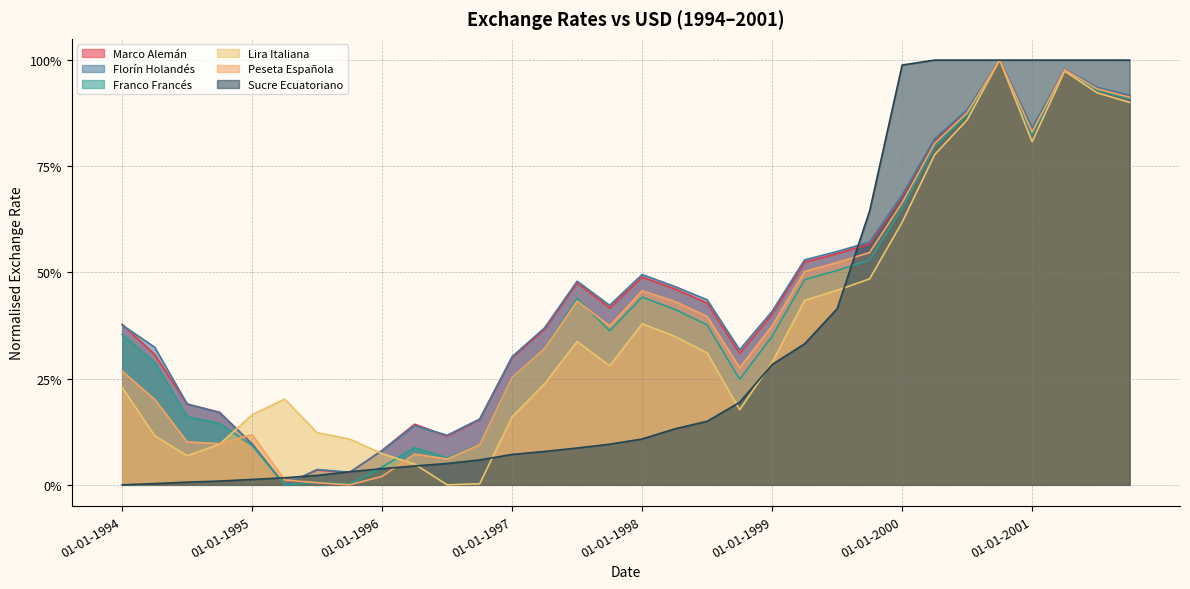

Rank the series at 01-10-1999 from lowest to highest value.

Lira Italiana, Franco Francés, Peseta Española, Marco Alemán, Florín Holandés, Sucre Ecuatoriano